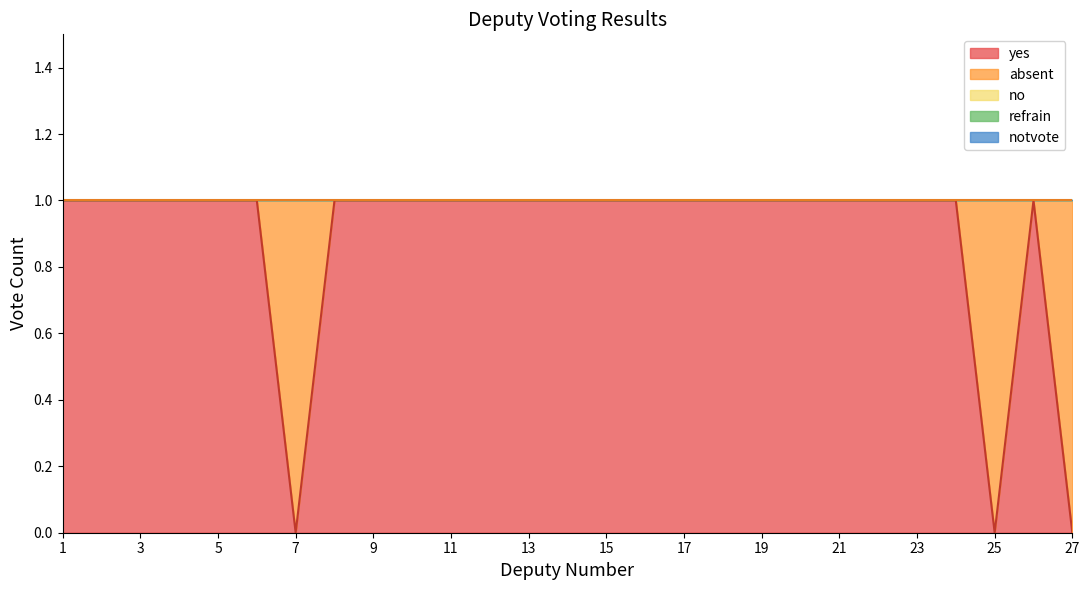

Which series has the largest range (max minus min)?

yes